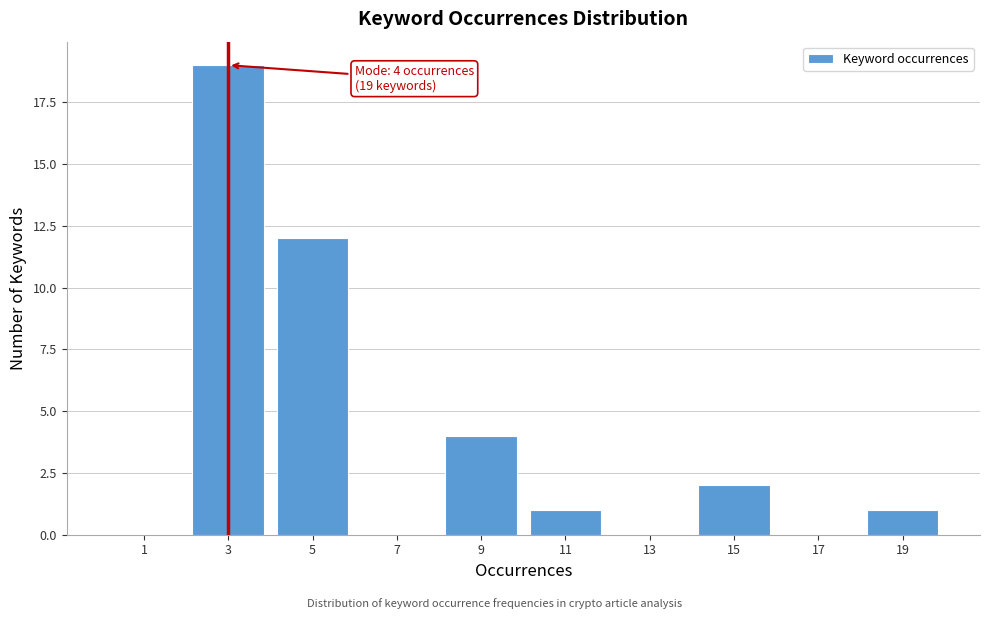

Reading left to right, what are all the values shown in this chart?

1=0	3=19	5=12	7=0	9=4	11=1	13=0	15=2	17=0	19=1